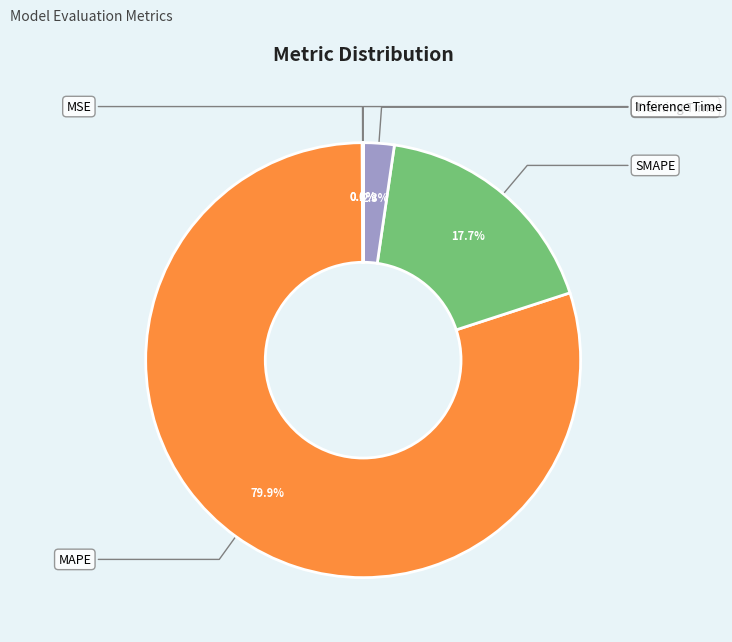

To the nearest percent, what is the difference between the largest and smallest slice percentages?

80%